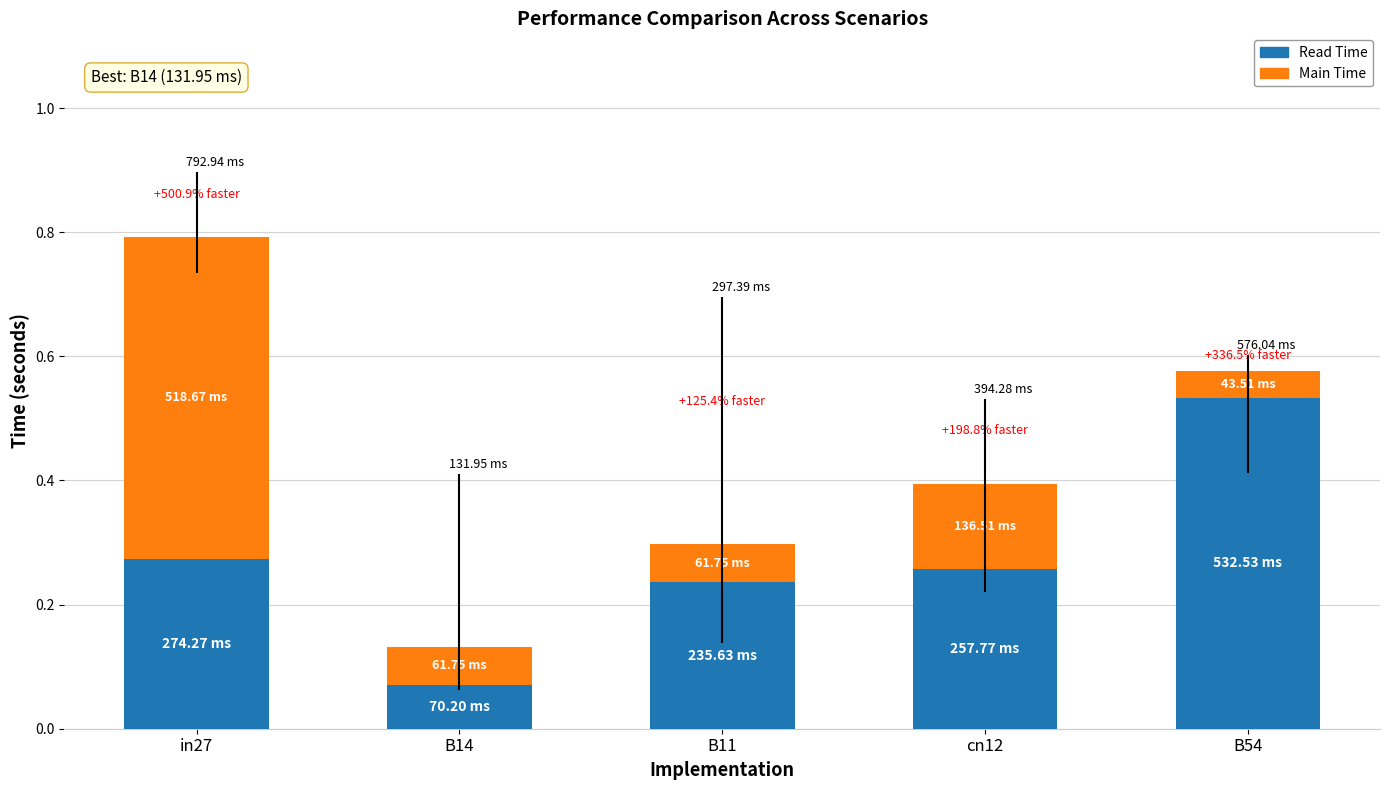

What is the sum of the Read Time values at B54 and cn12?

0.8